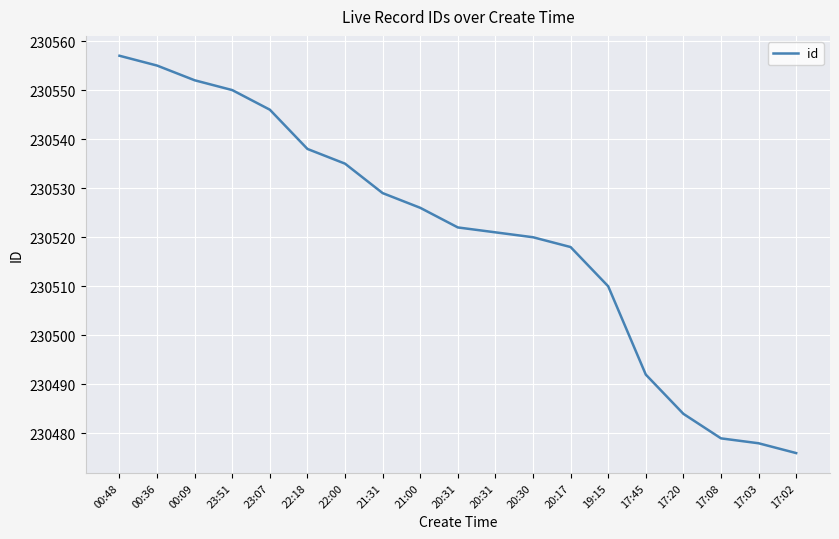

At which label does the data first exceed 230522?

00:48